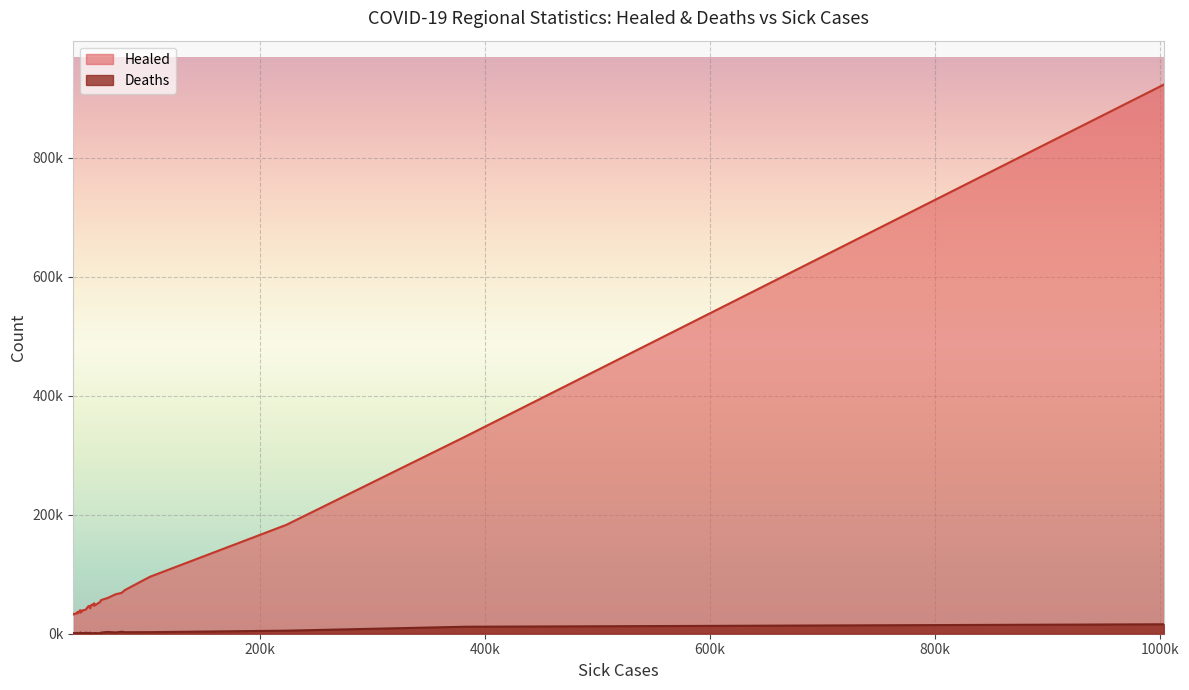

True or false: Deaths and Healed intersect in this chart.

False